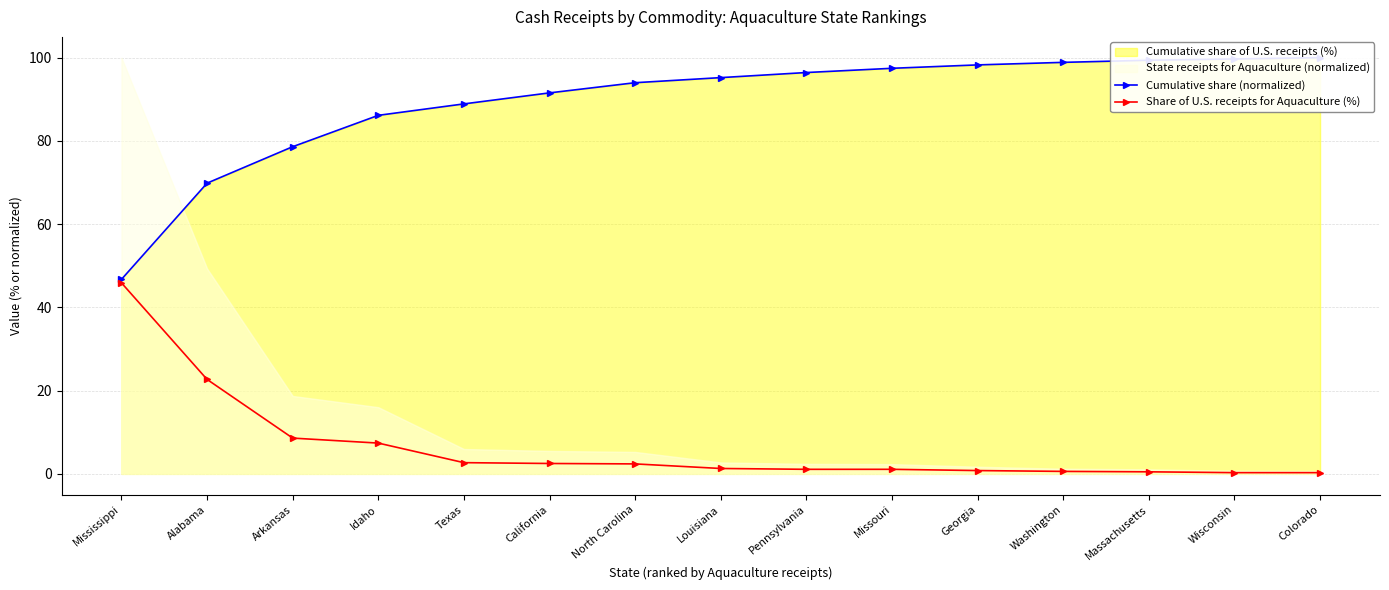

Rank the categories by Share of U.S. receipts for Aquaculture (%) value from highest to lowest.

Mississippi, Alabama, Arkansas, Idaho, Texas, California, North Carolina, Louisiana, Pennsylvania, Missouri, Georgia, Washington, Massachusetts, Wisconsin, Colorado